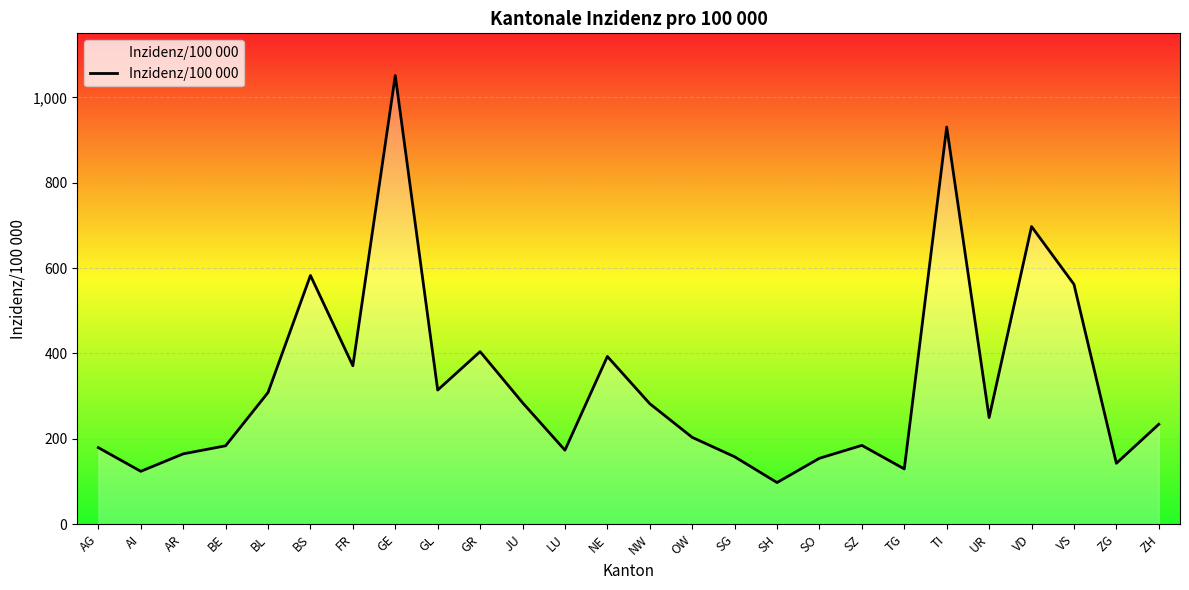

Is it true that the value at JU is 121.1?

False